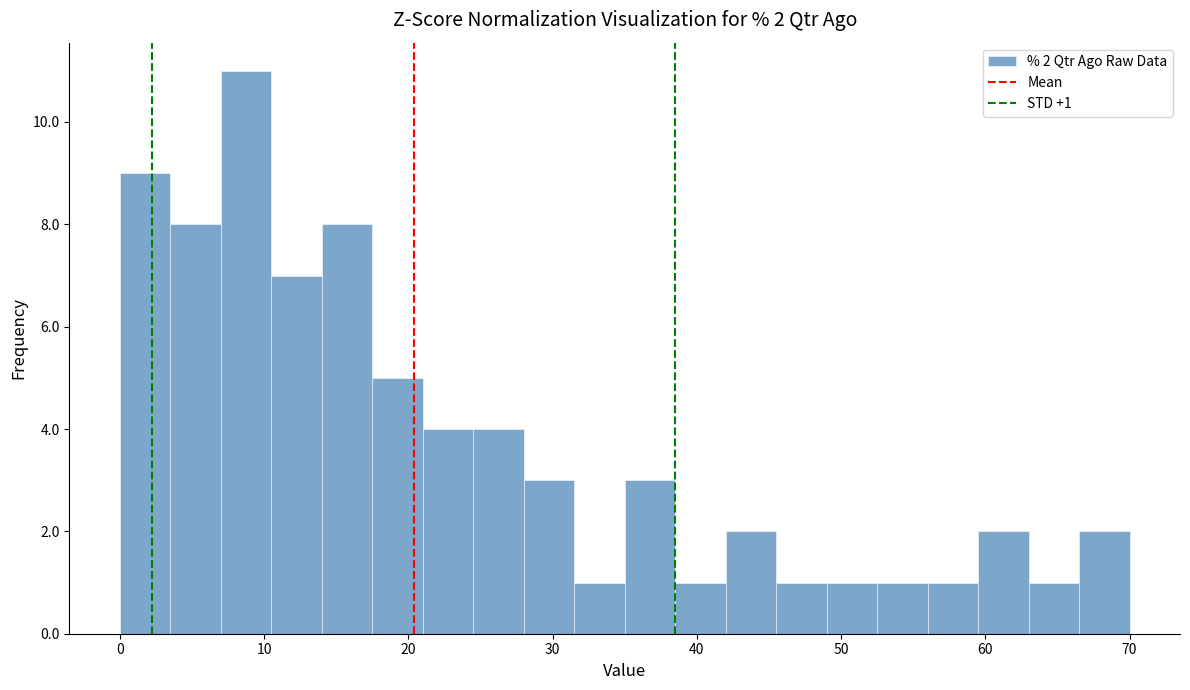

Read against the x-axis, roughly where is the centre of the tallest bar?

9